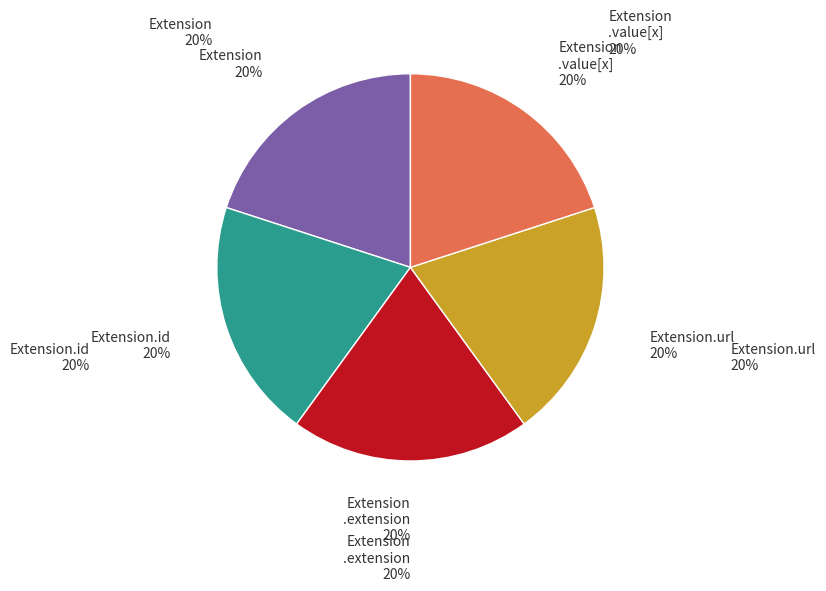

How many slices are in this pie chart?

5